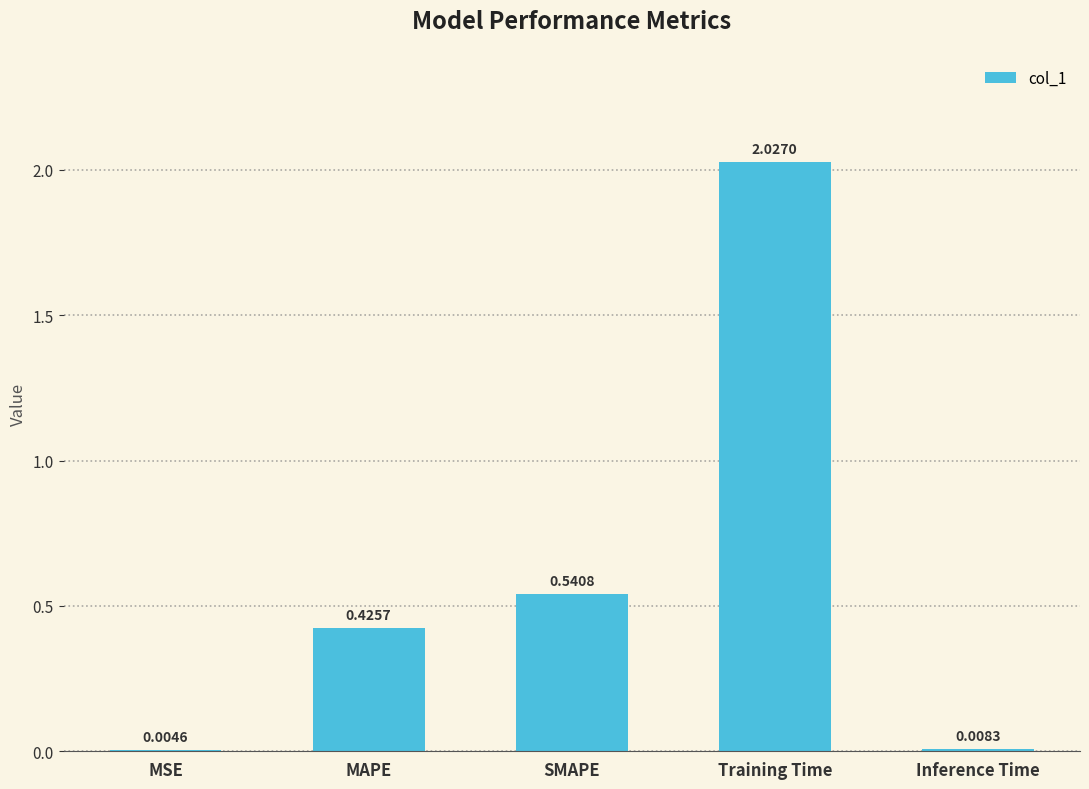

Where is the data nearest to the value 1?

SMAPE